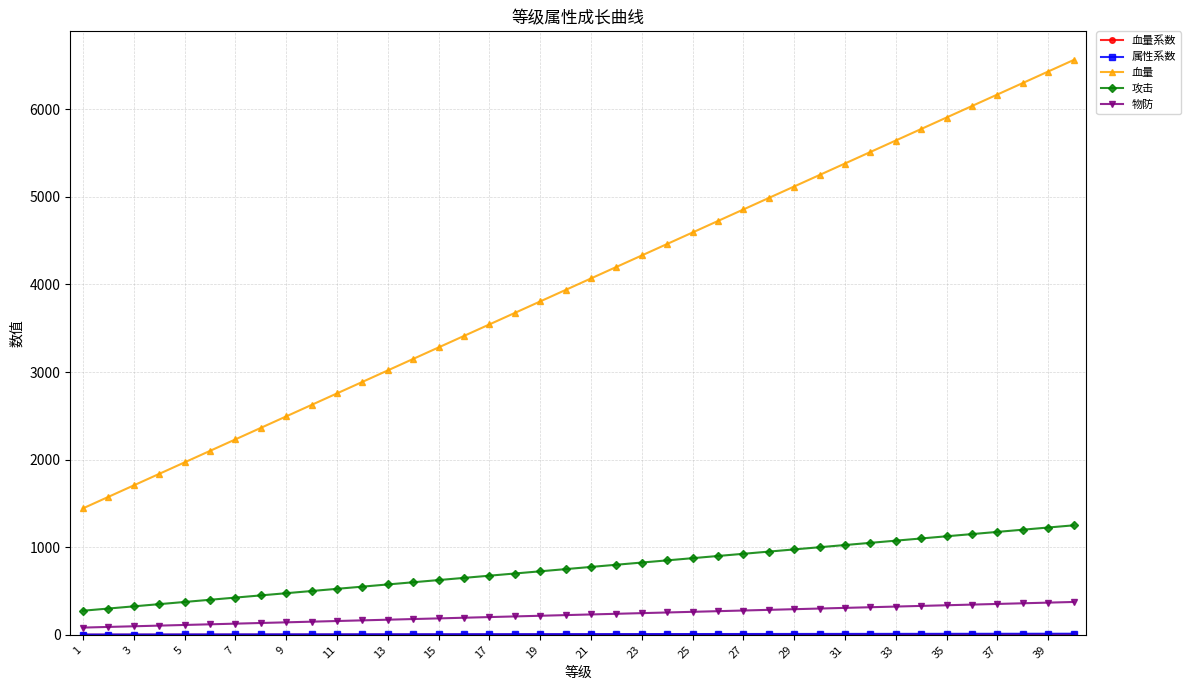

True or false: 物防 and 血量 intersect in this chart.

False